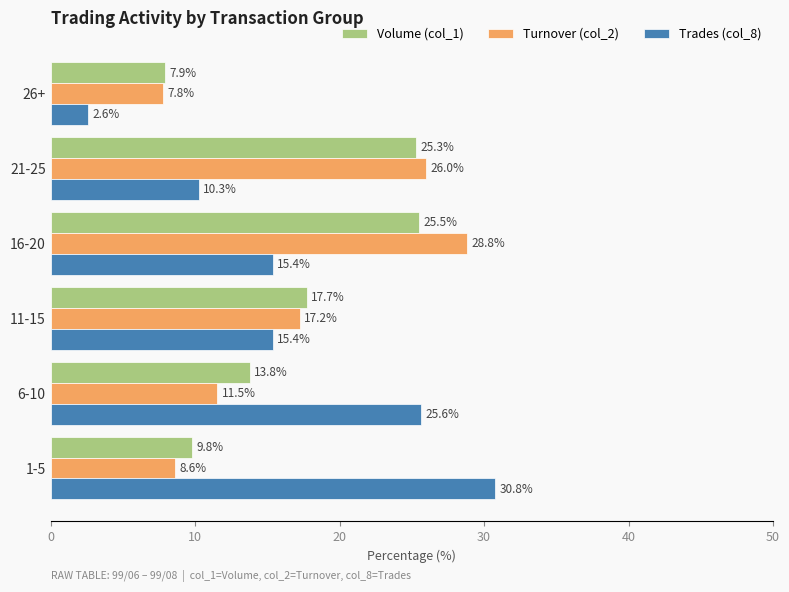

At which label does Trades (col_8) reach its peak?

1-5